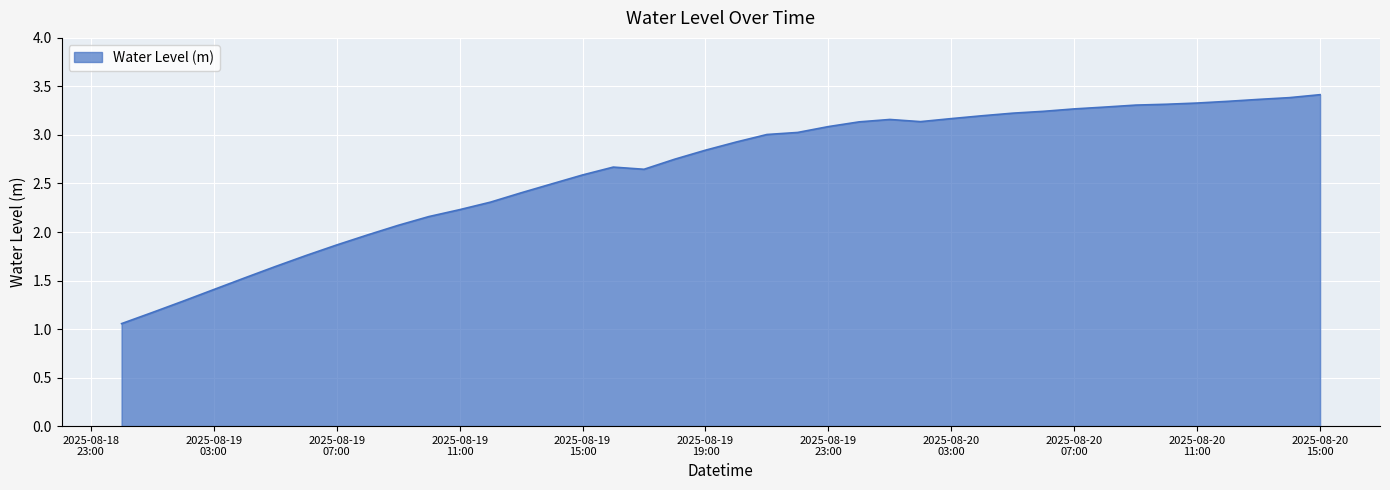

What is the difference between the maximum and minimum values?

2.4